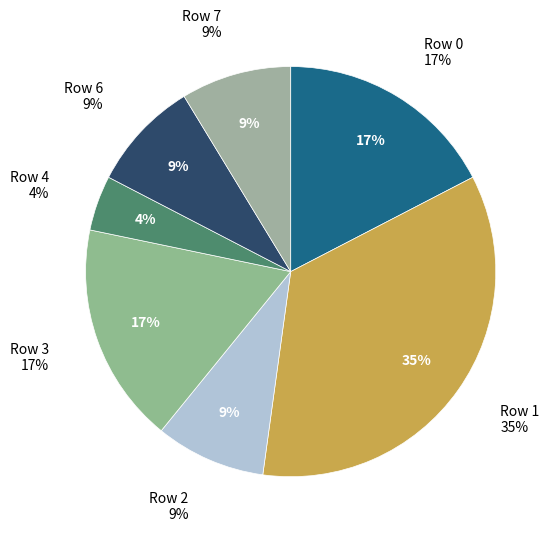

Rank the categories by value from lowest to highest.

Row 5, Row 4, Row 2, Row 6, Row 7, Row 0, Row 3, Row 1